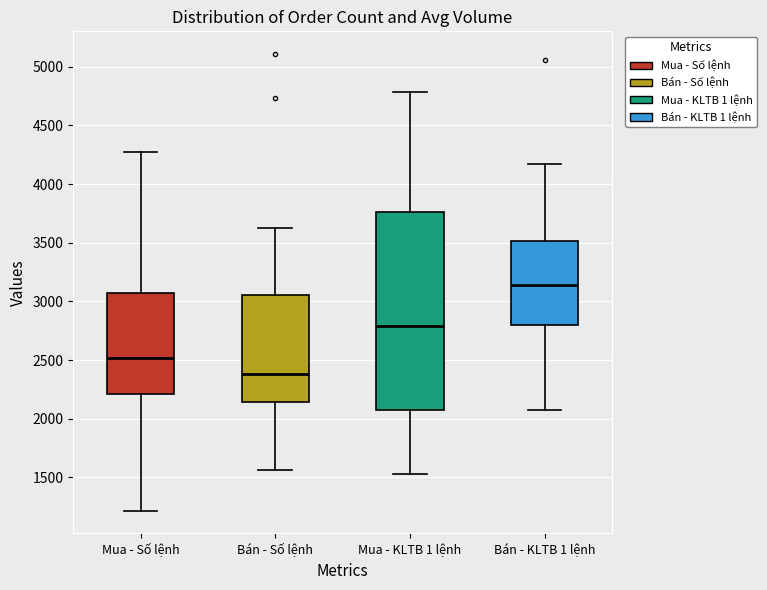

Reading left to right, read every box against the y-axis: the position of its median line, the range the box covers, and the ends of its whiskers. The values are not printed on the chart, so give them approximately, as read against the axis.

Mua - Số lệnh: median 2500, box 2200 to 3050, whiskers 1200 to 4300
Bán - Số lệnh: median 2400, box 2150 to 3050, whiskers 1550 to 3650
Mua - KLTB 1 lệnh: median 2800, box 2050 to 3750, whiskers 1550 to 4800
Bán - KLTB 1 lệnh: median 3150, box 2800 to 3500, whiskers 2050 to 4150